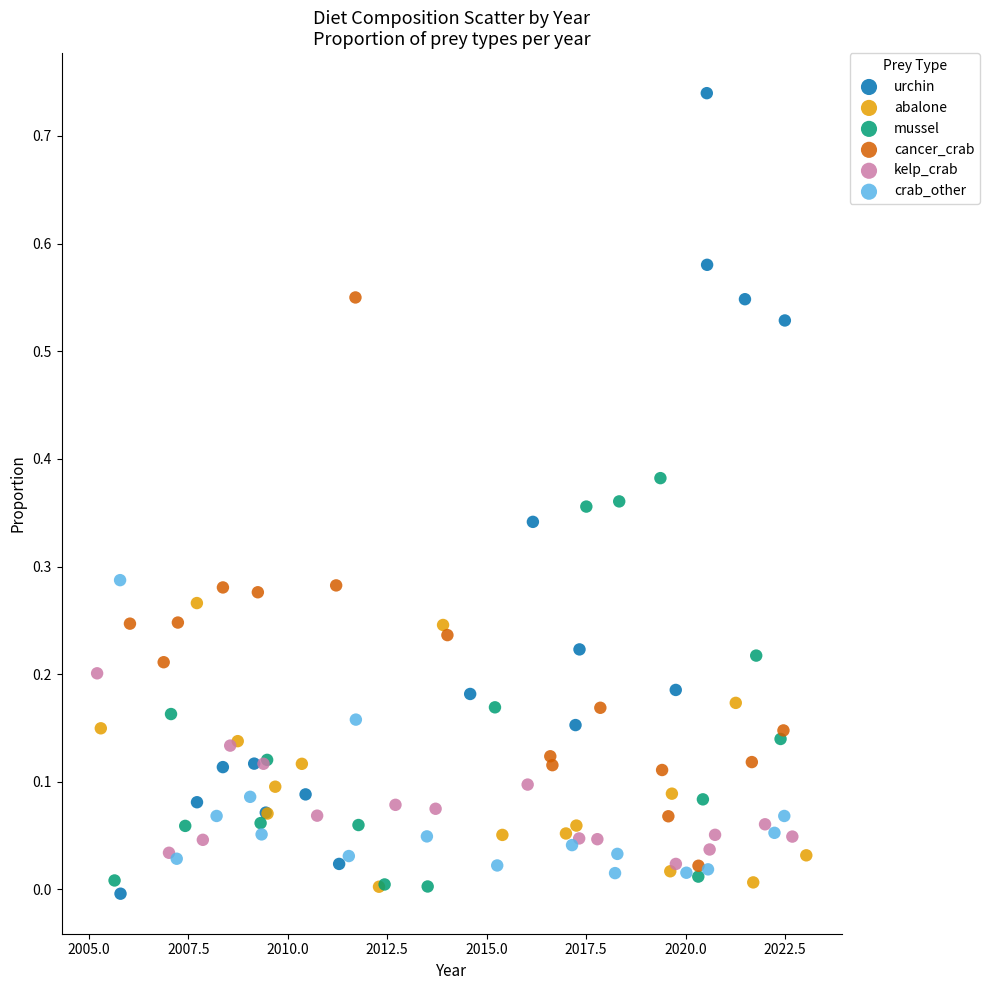

Which series reaches the maximum Y coordinate?

urchin